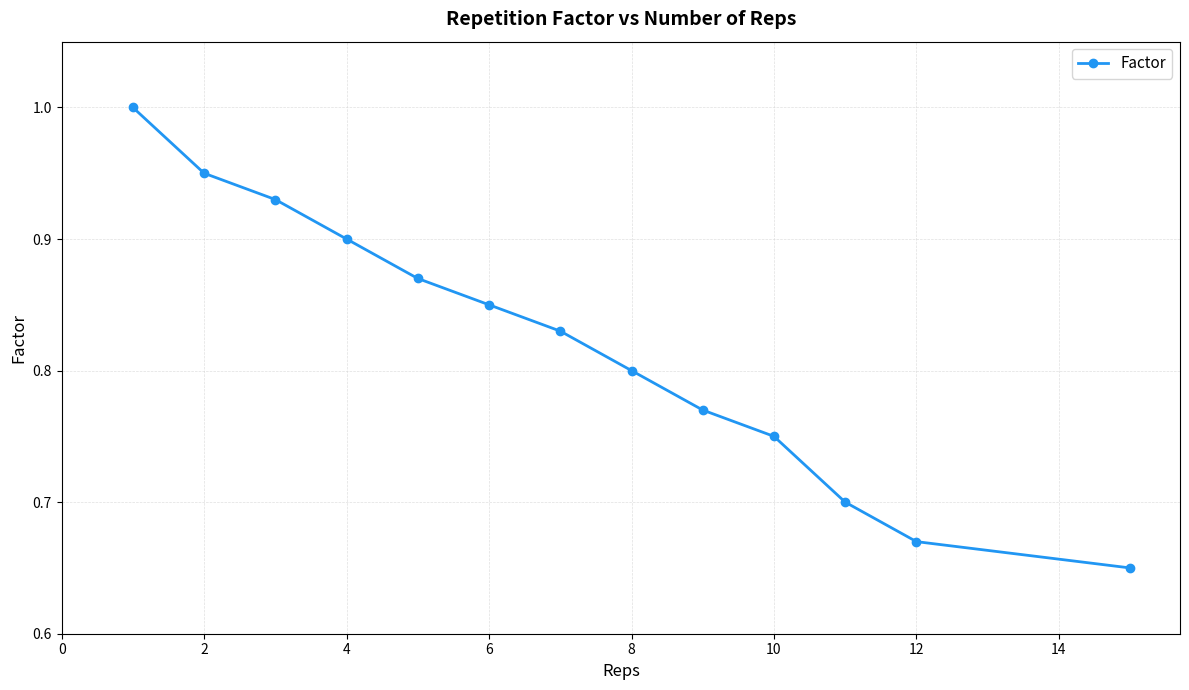

What is the sum of all values?

10.7